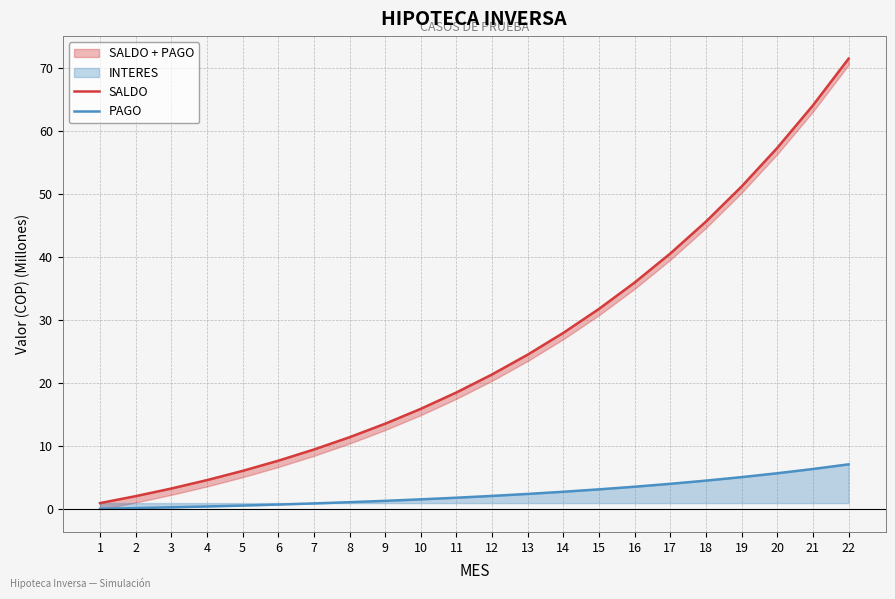

What is the spread (max minus min) of values at 14?

25.2